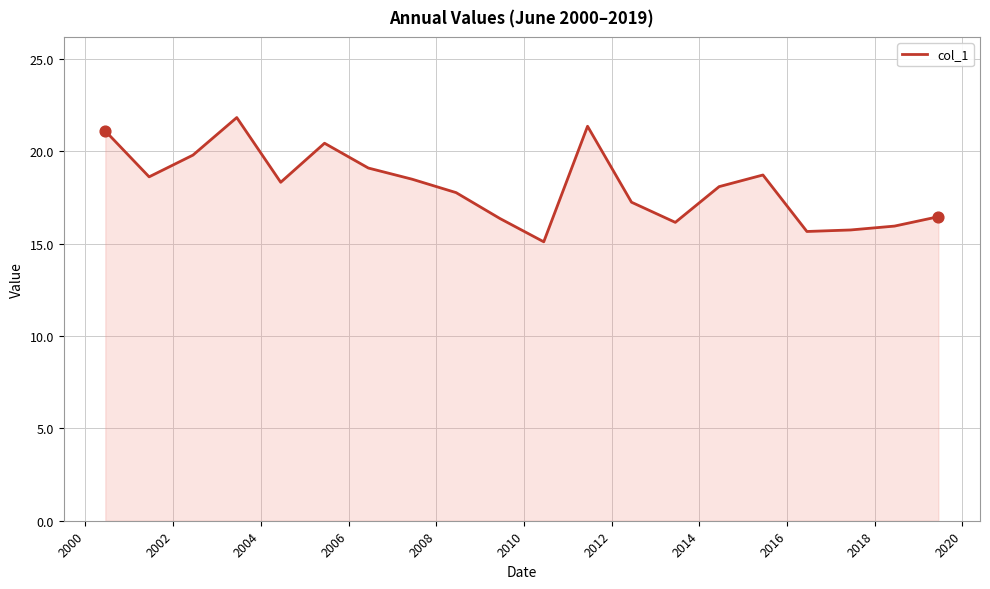

What is the difference between the maximum and minimum values?

6.7